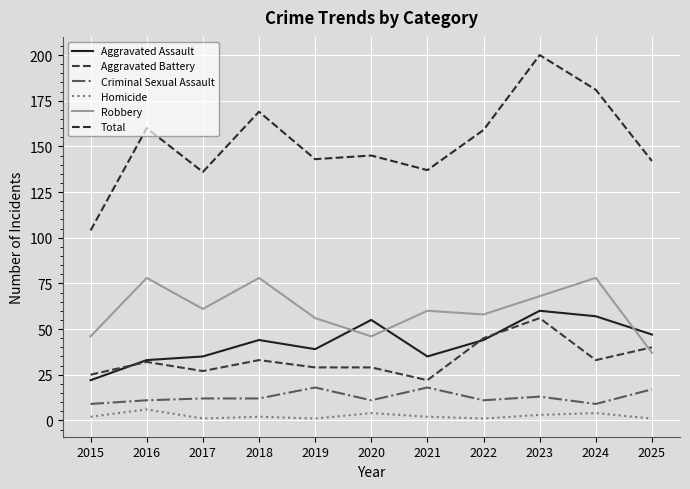

Rank the series at 2018 from lowest to highest value.

Homicide, Criminal Sexual Assault, Aggravated Battery, Aggravated Assault, Robbery, Total